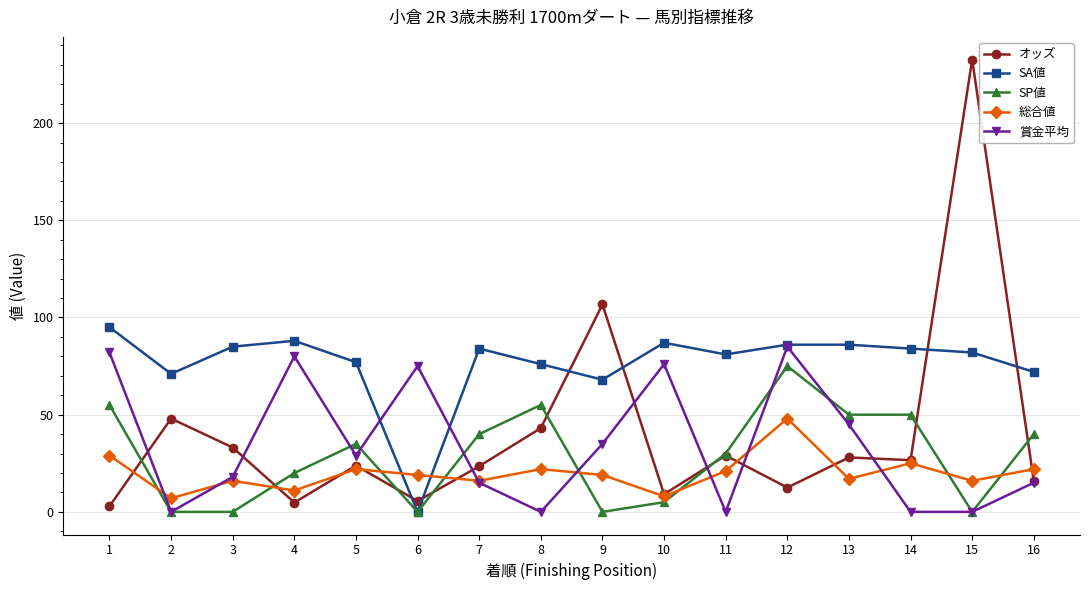

How many distinct data groups are displayed?

5